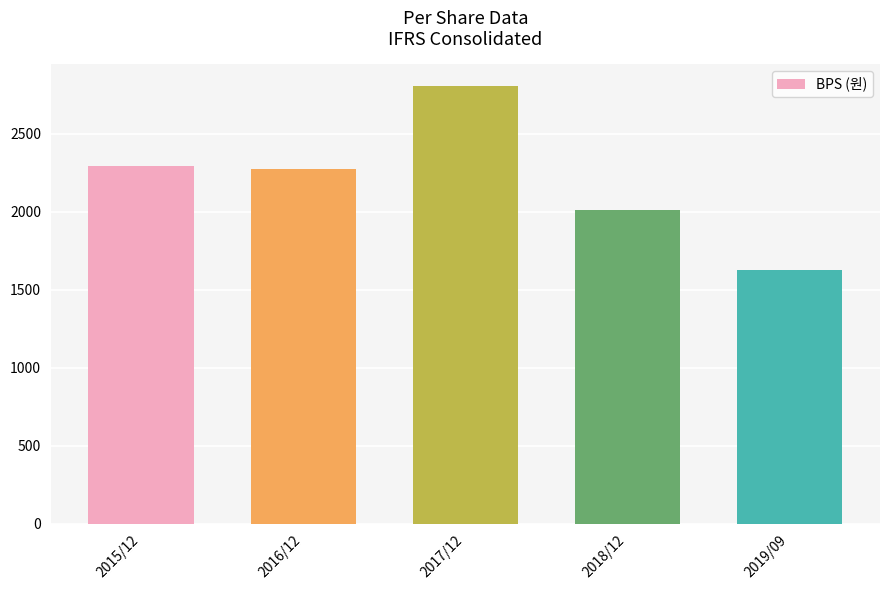

What is the sum of all values?

11009